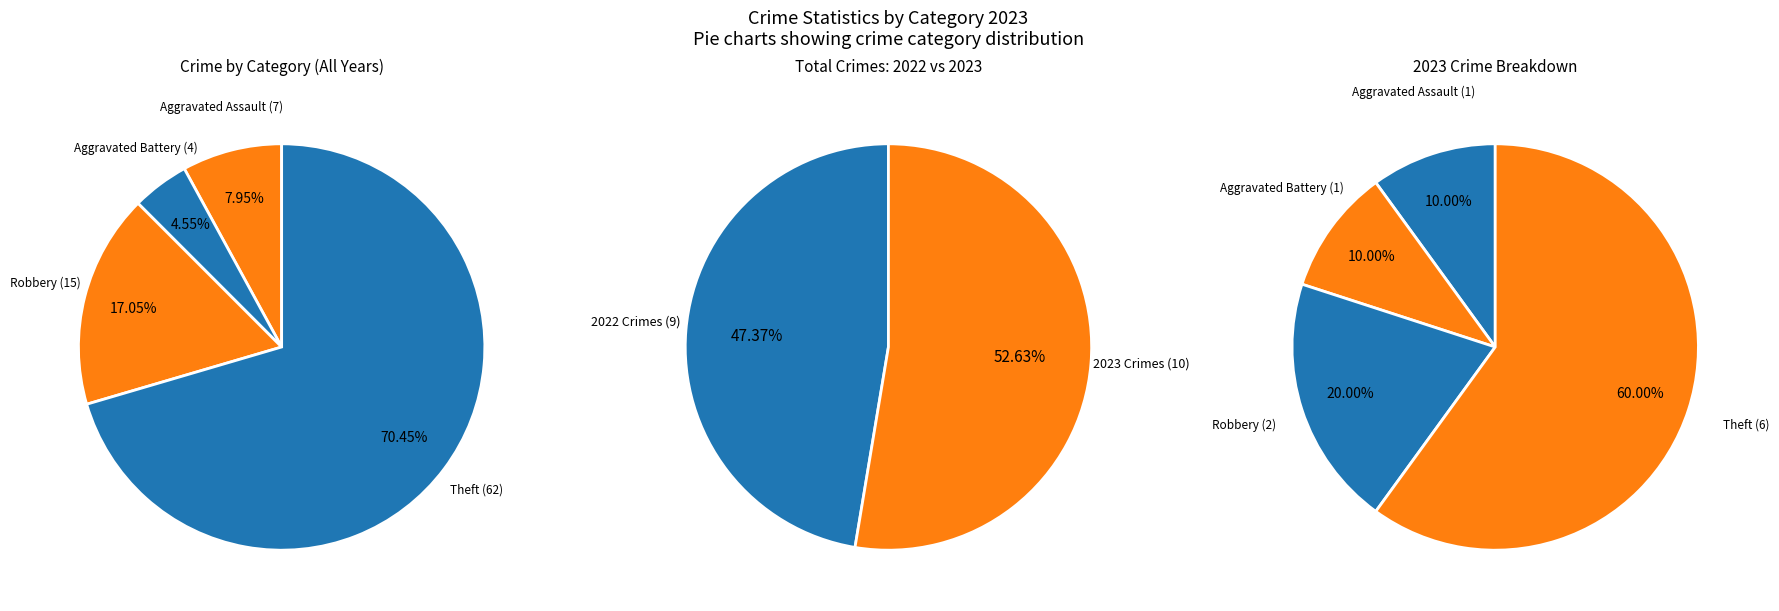

To the nearest percent, what is the combined percentage of Aggravated Battery and Robbery?

30%